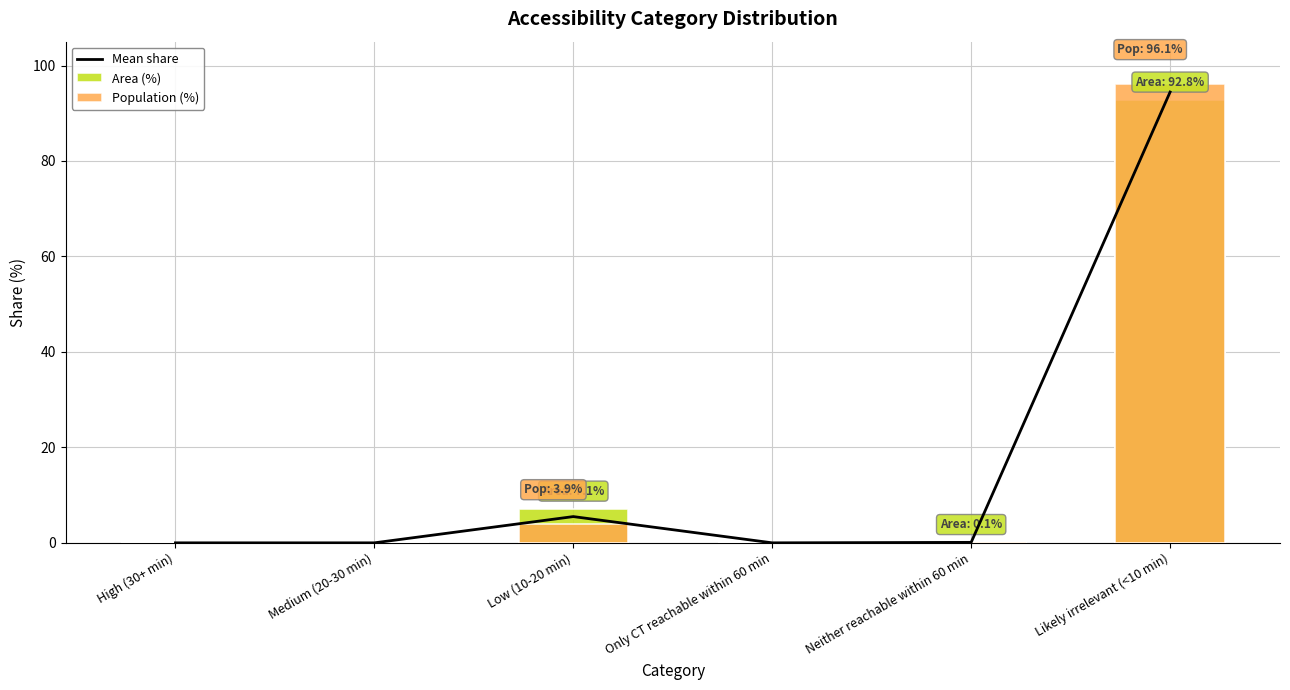

Which label corresponds to the largest value in the chart?

Likely irrelevant (<10 min)